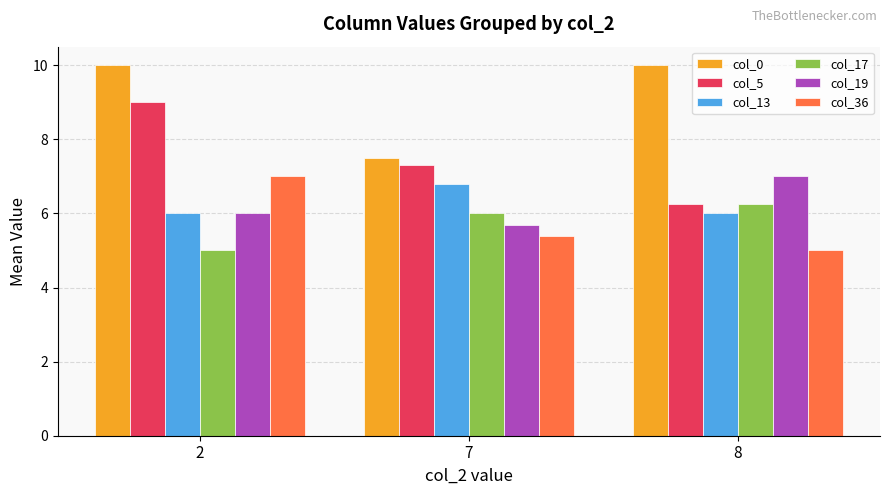

True or false: col_17 has a value of 6.2 at 8.

True